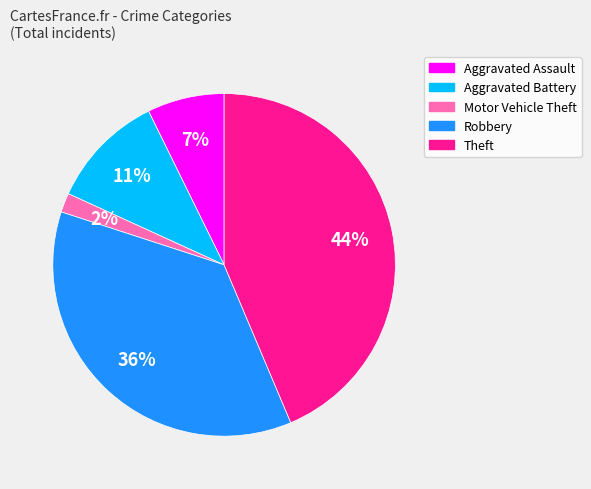

To the nearest percent, what is the combined percentage of Theft and Aggravated Battery?

55%